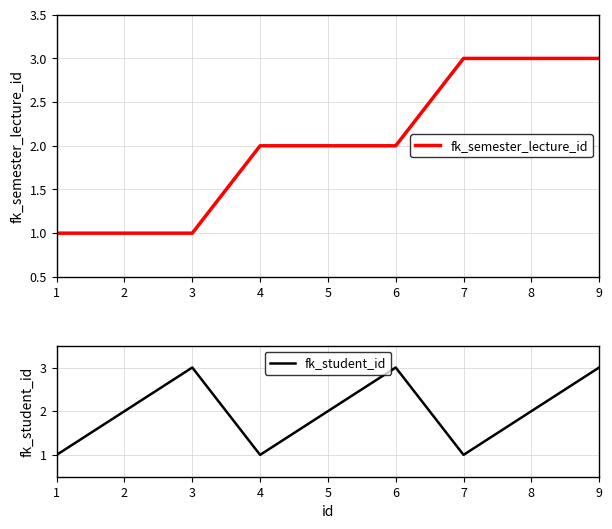

Rank the series by their maximum value, from highest to lowest.

fk_semester_lecture_id, fk_student_id